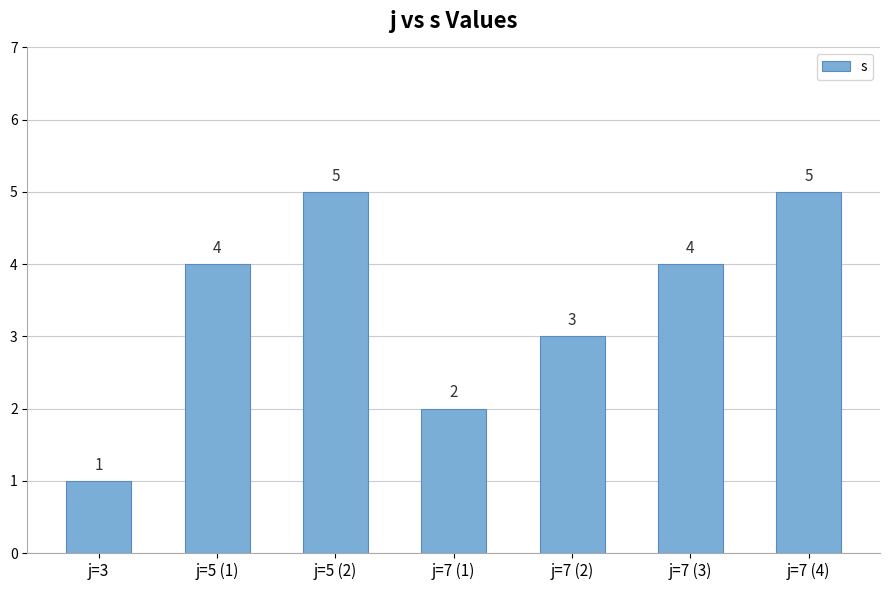

Which has a higher value, j=7 (4) or j=7 (3)?

j=7 (4)